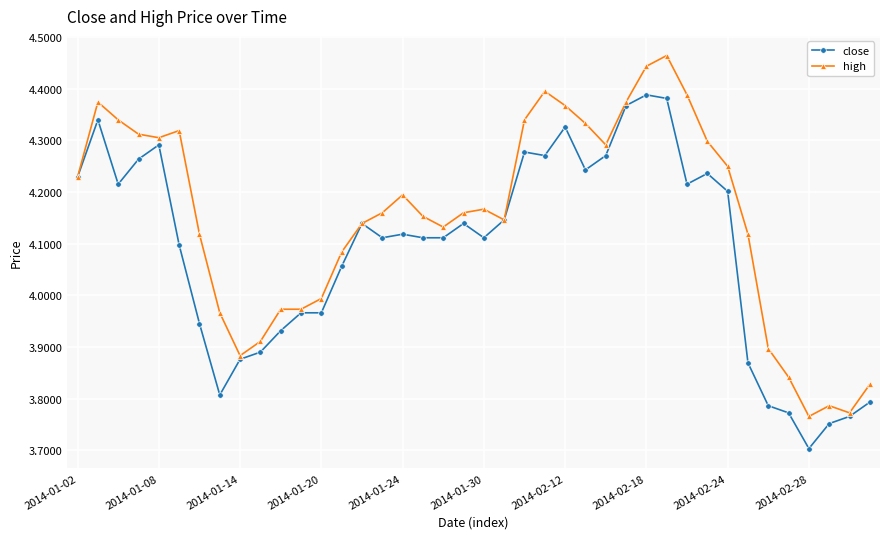

At how many categories does at least one series exceed 3?

40